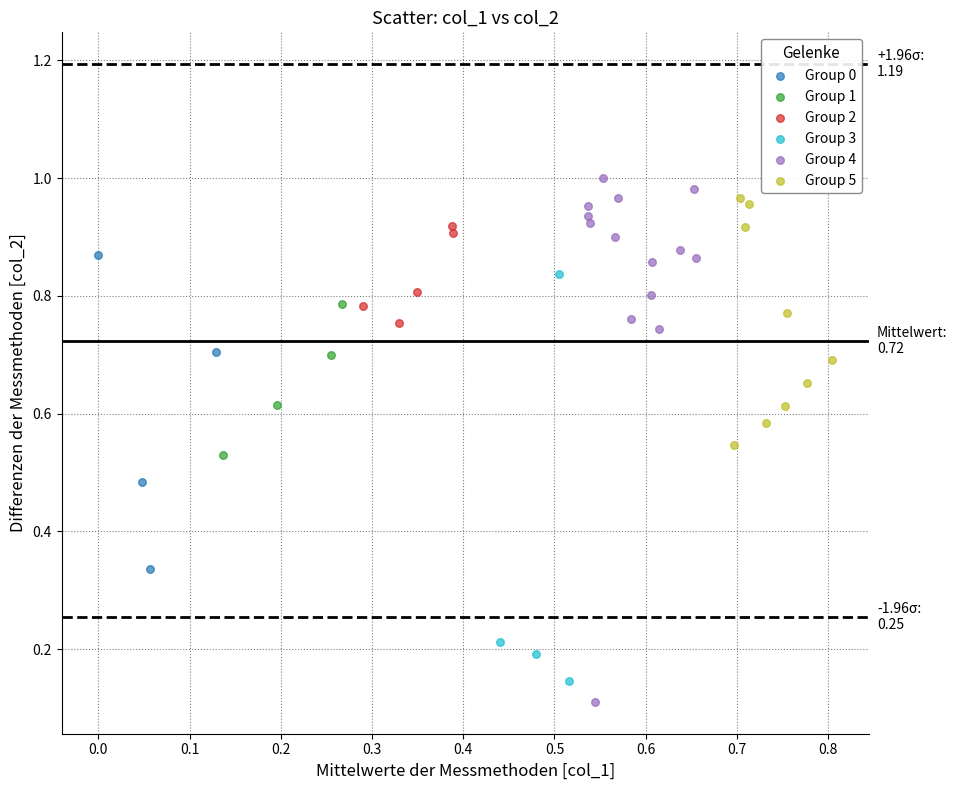

Which series contains the highest Y value?

Group 4